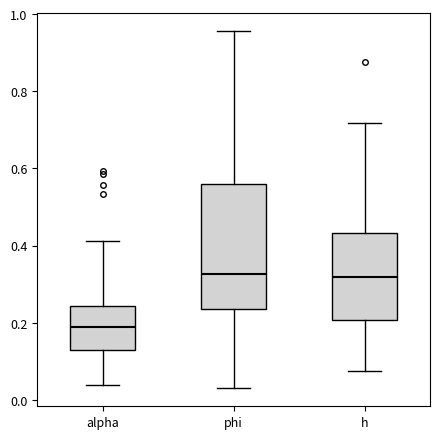

Reading left to right, transcribe this box plot: for each box, give where its median line is, the range the box spans, and where its two whiskers end, as read against the y-axis. The values are not printed on the chart, so give them approximately, as read against the axis.

alpha: median 0.18, box 0.12 to 0.24, whiskers 0.04 to 0.42
phi: median 0.32, box 0.24 to 0.56, whiskers 0.02 to 0.96
h: median 0.32, box 0.20 to 0.44, whiskers 0.08 to 0.72